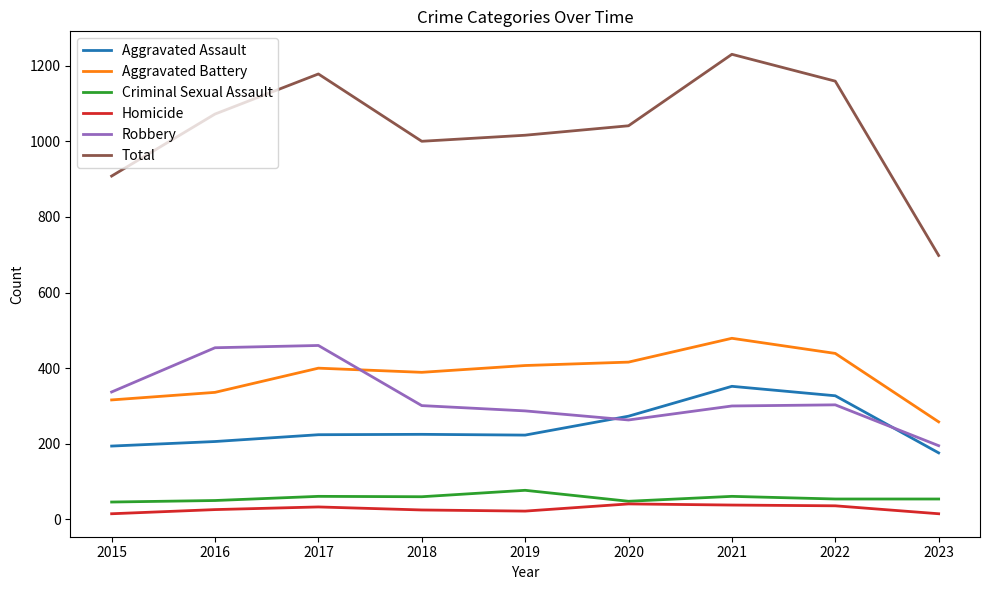

True or false: Total and Aggravated Battery intersect in this chart.

False